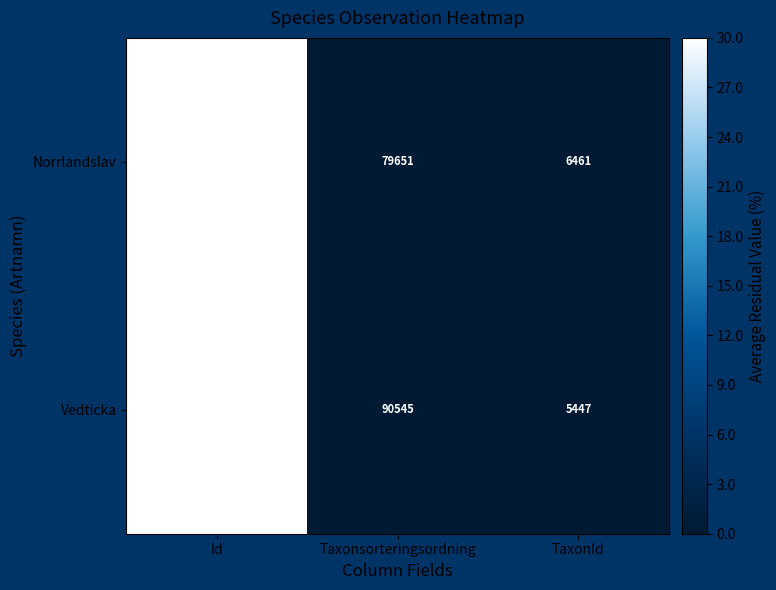

Which category has the highest value in the Norrlandslav series?

Id